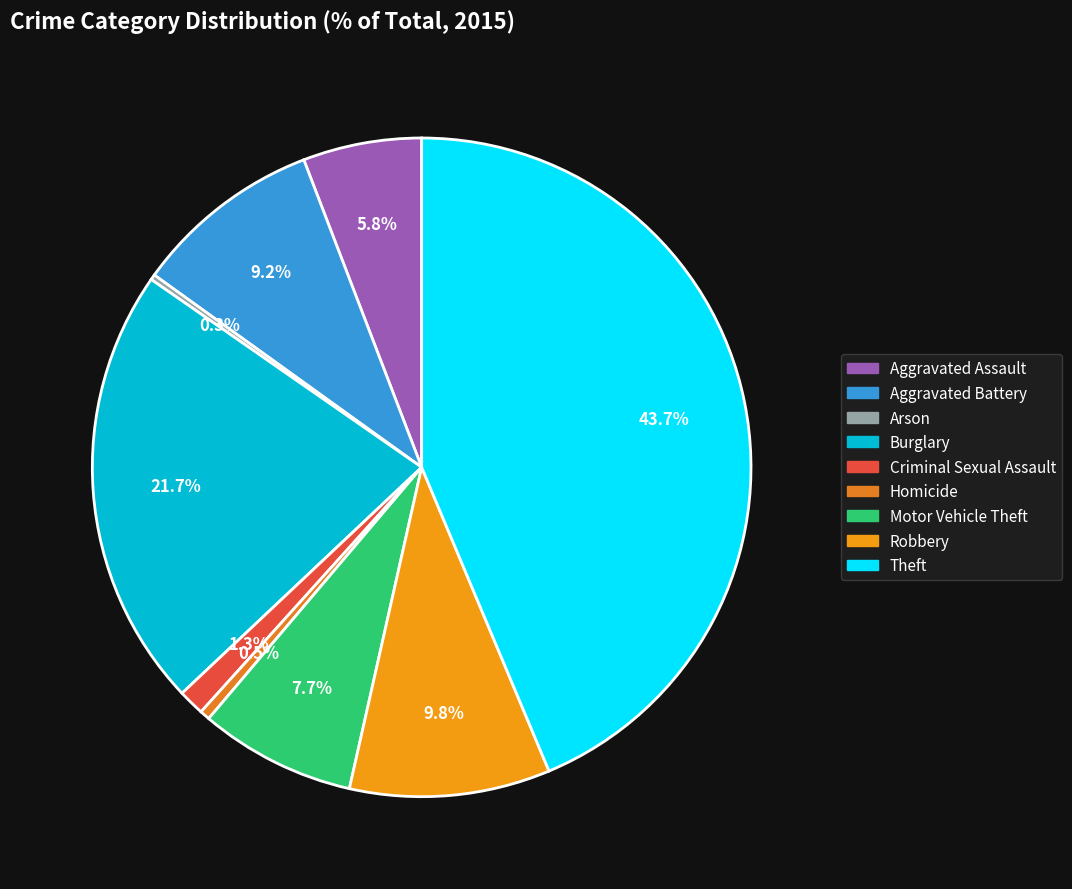

Count the number of slices in the pie.

9